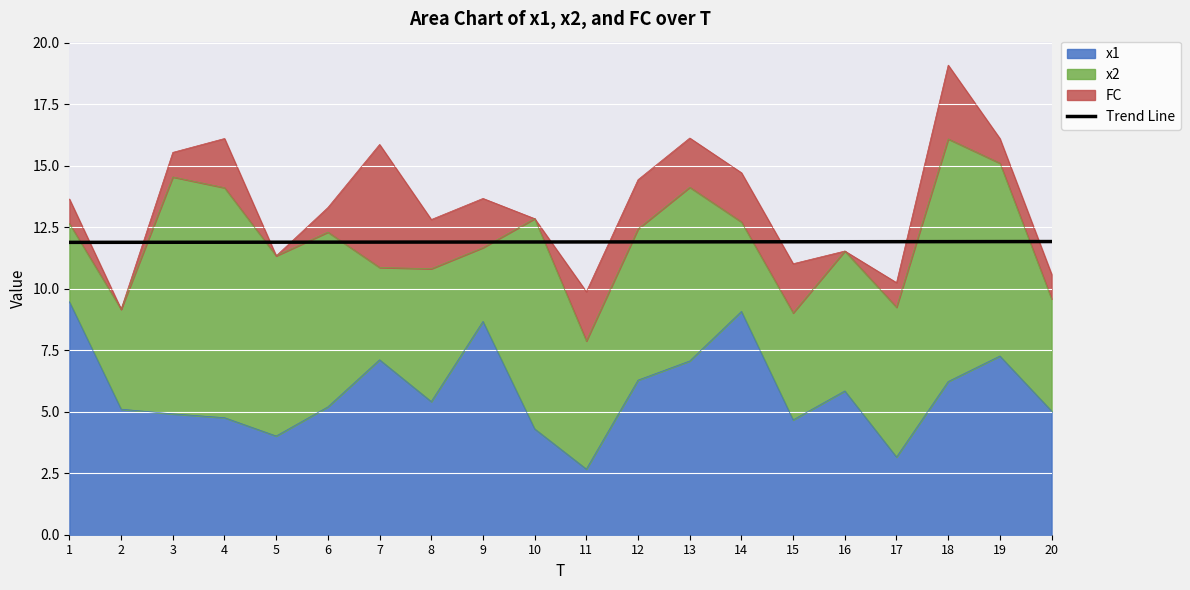

What is the sum of all values?

238.0